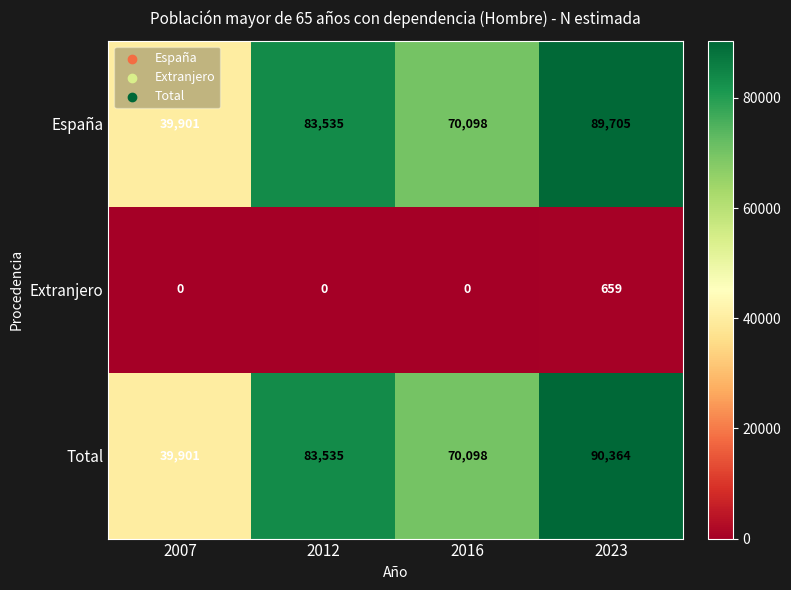

How many values in the Total series are below 83535?

2